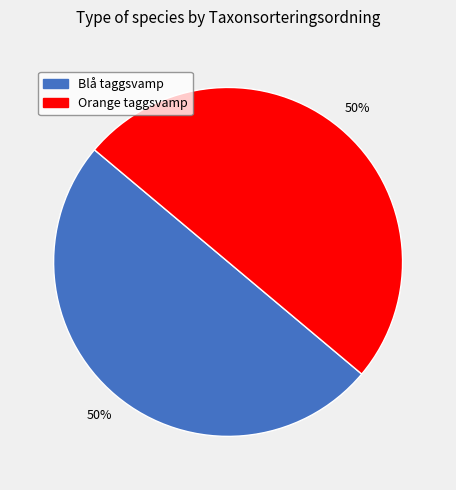

Is the sum of Blå taggsvamp and Orange taggsvamp greater than half?

Yes